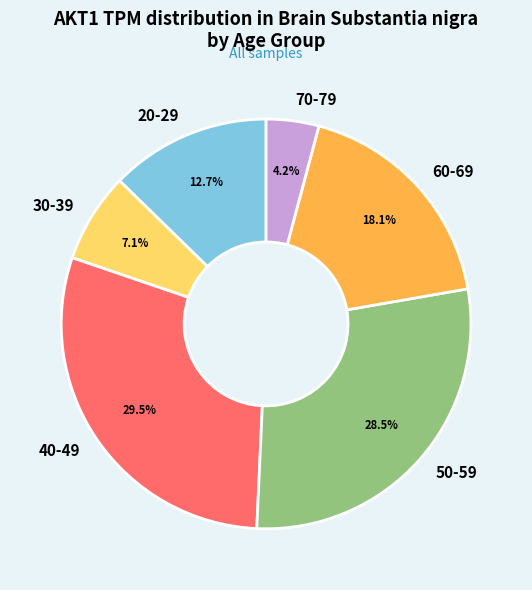

To the nearest percent, what portion does 70-79 represent?

4%